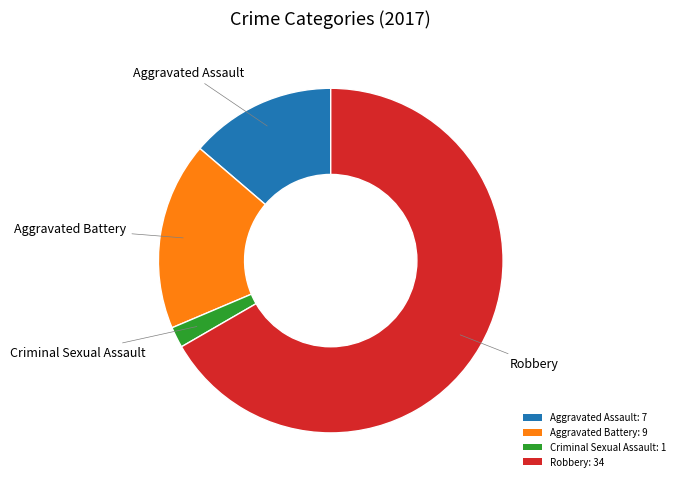

The Aggravated Battery: 9 slice represents 18% of the pie. True or false?

True